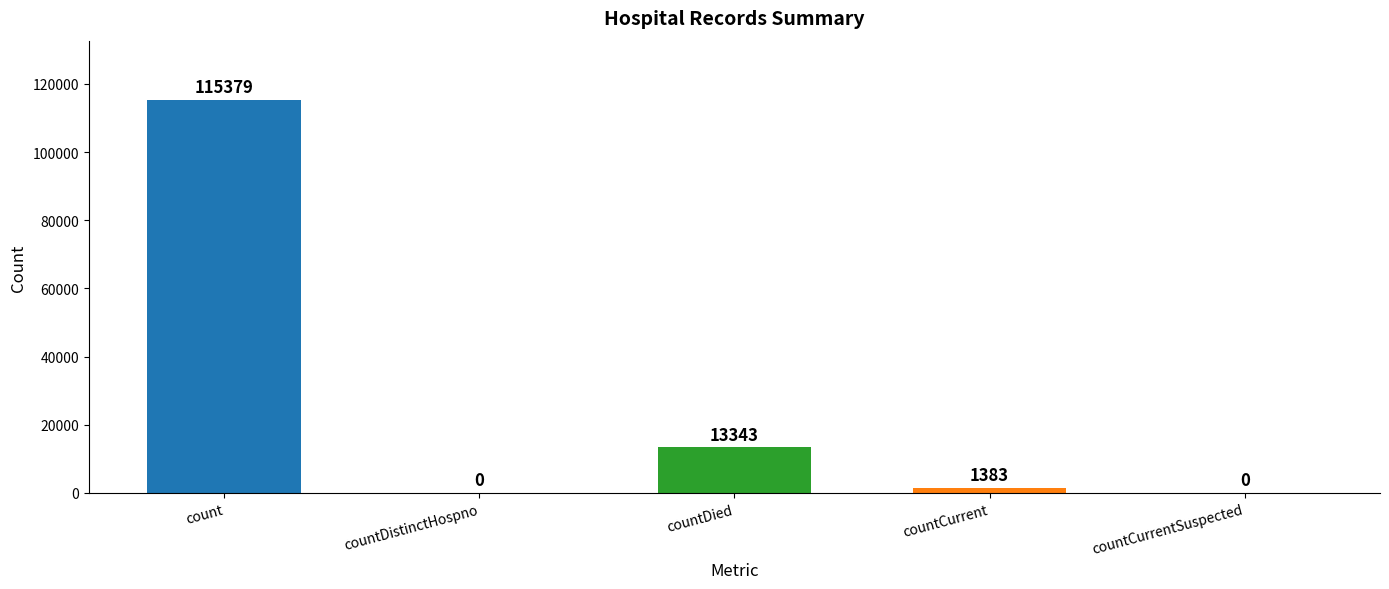

What is the maximum value shown in the chart?

115379